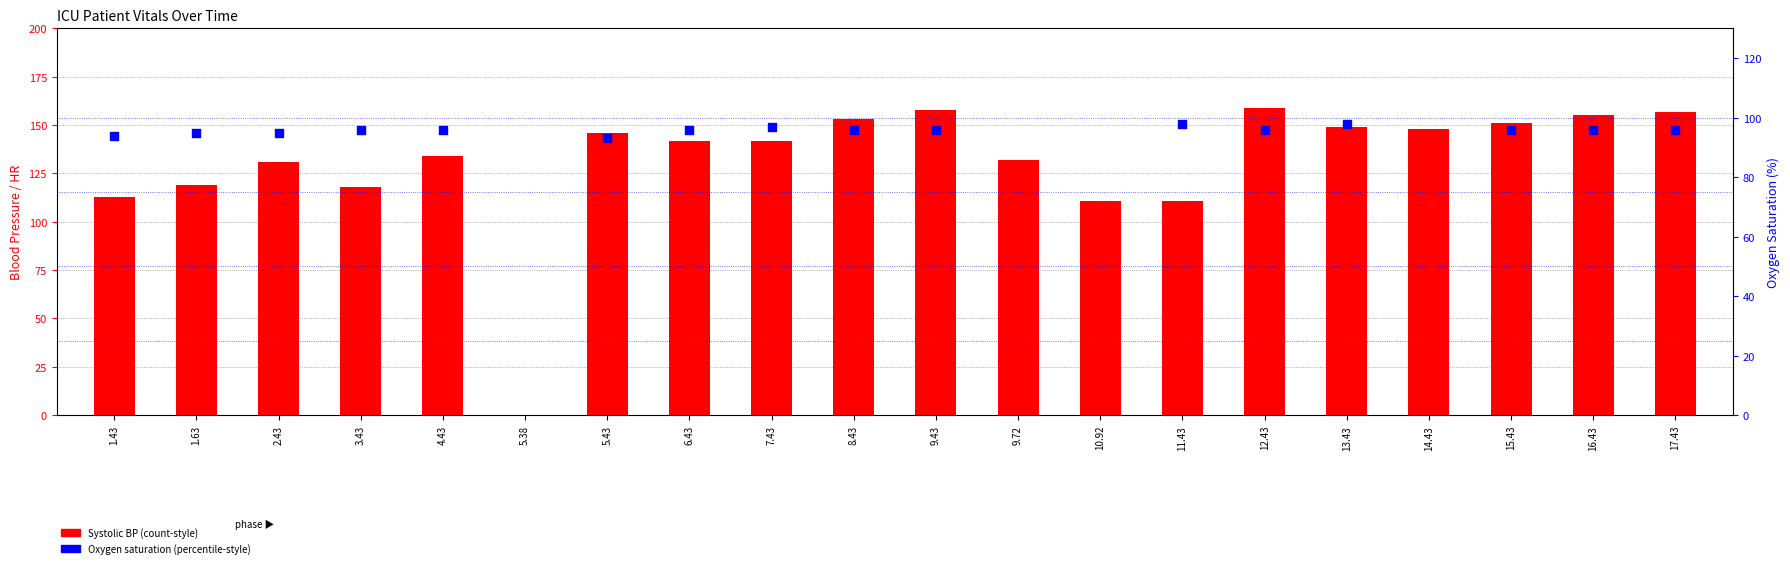

At how many categories does at least one series exceed 23?

19